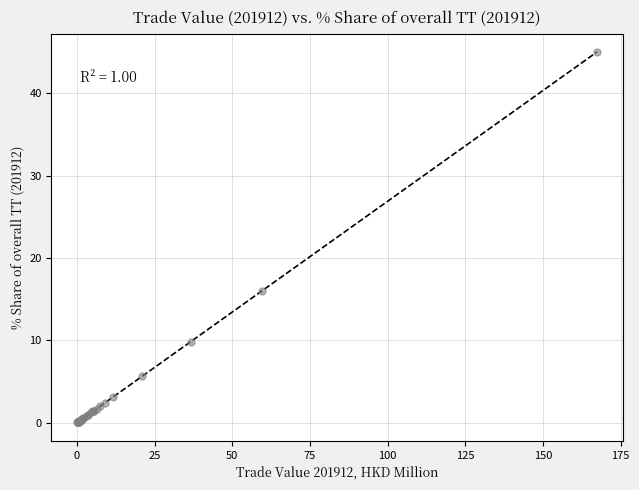

What Y value in the scatter plot is closest to 22?

16.0